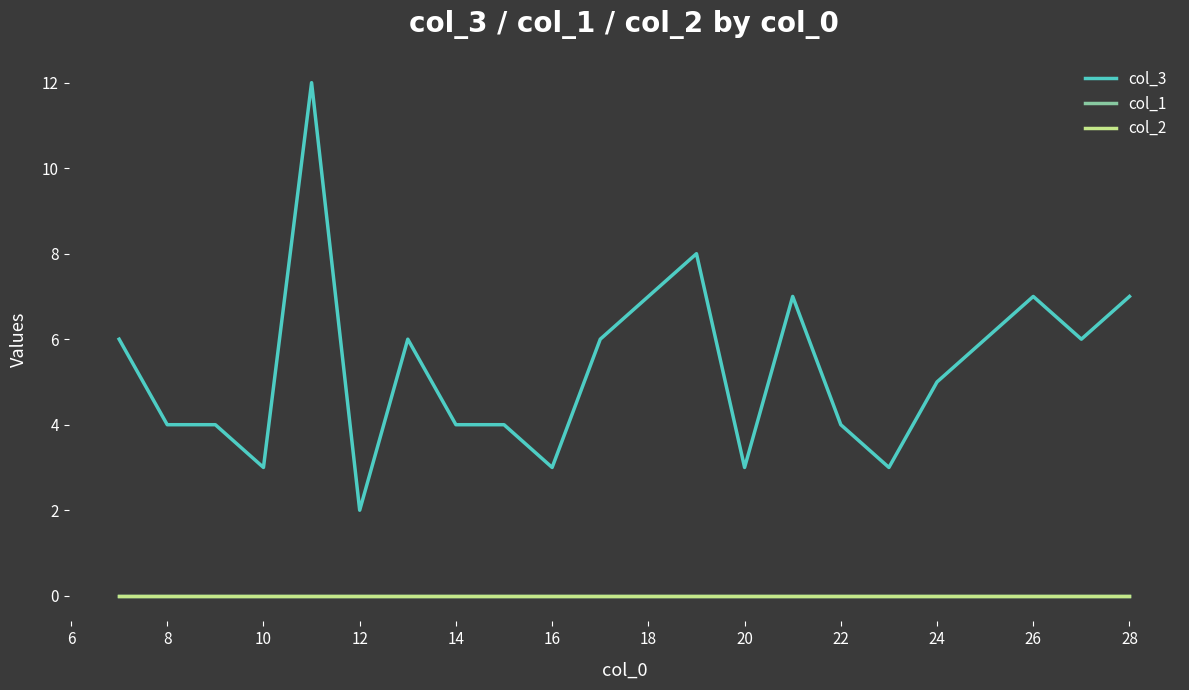

Is this an area chart (filled region under the line)?

No